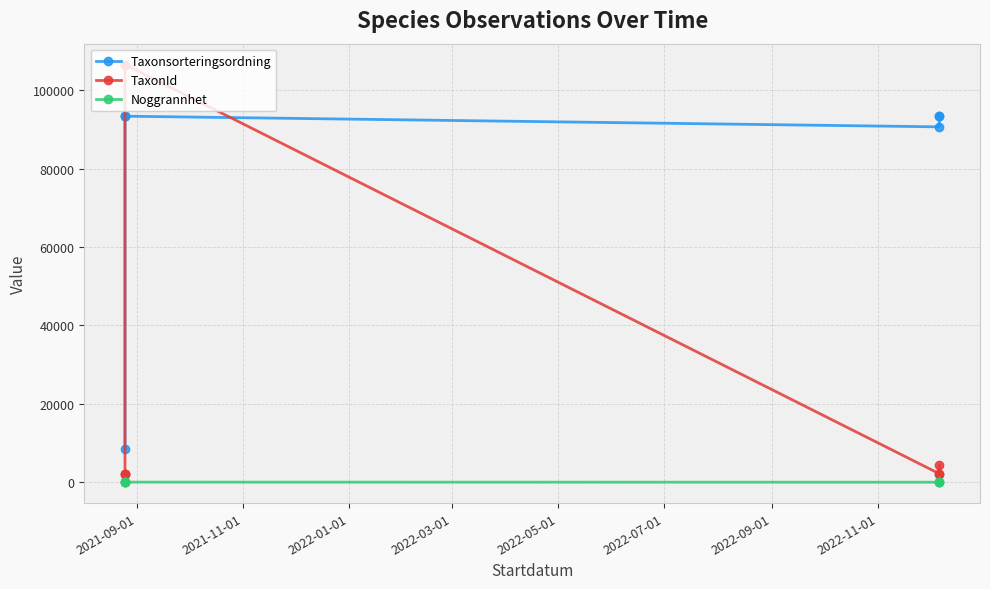

What are all the series names shown in the legend?

Taxonsorteringsordning, TaxonId, Noggrannhet